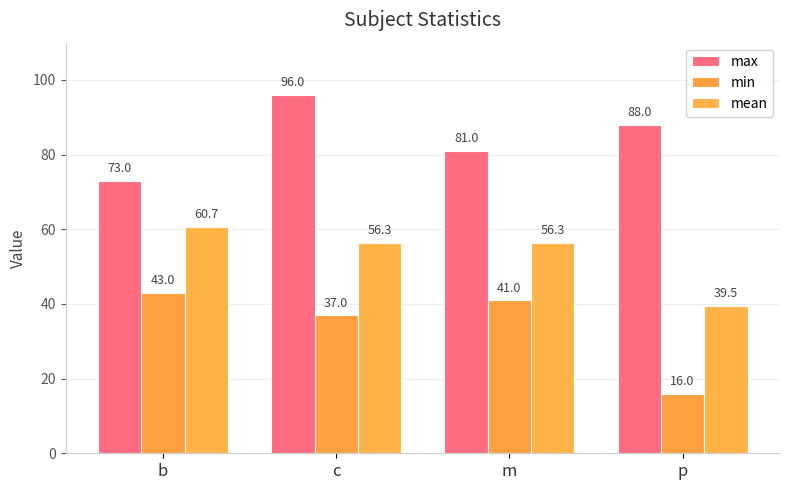

What is the sum of all mean values?

212.8